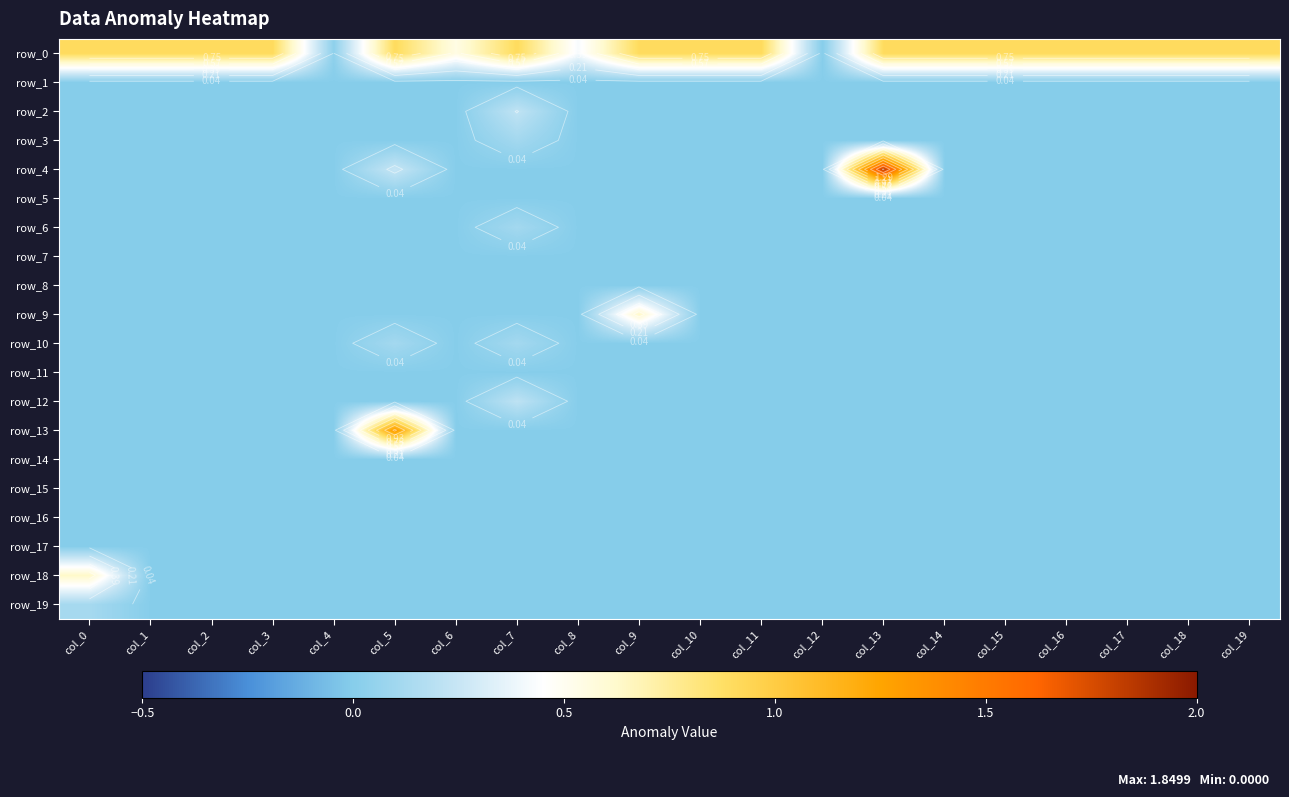

Reading left to right, list all the values displayed in this chart.

row_0: 0.9	0.9	0.9	0.9	0.0	0.9	0.5	0.9	0.4	0.9	0.9	0.9	0.0	0.9	0.9	0.9	0.9	0.9	0.9	0.9
row_1: 0.0	0.0	0.0	0.0	0.0	0.0	0.0	0.0	0.0	0.0	0.0	0.0	0.0	0.0	0.0	0.0	0.0	0.0	0.0	0.0
row_2: 0.0	0.0	0.0	0.0	0.0	0.0	0.0	0.2	0.0	0.0	0.0	0.0	0.0	0.0	0.0	0.0	0.0	0.0	0.0	0.0
row_3: 0.0	0.0	0.0	0.0	0.0	0.0	0.0	0.1	0.0	0.0	0.0	0.0	0.0	0.0	0.0	0.0	0.0	0.0	0.0	0.0
row_4: 0.0	0.0	0.0	0.0	0.0	0.2	0.0	0.0	0.0	0.0	0.0	0.0	0.0	1.8	0.0	0.0	0.0	0.0	0.0	0.0
row_5: 0.0	0.0	0.0	0.0	0.0	0.0	0.0	0.0	0.0	0.0	0.0	0.0	0.0	0.0	0.0	0.0	0.0	0.0	0.0	0.0
row_6: 0.0	0.0	0.0	0.0	0.0	0.0	0.0	0.1	0.0	0.0	0.0	0.0	0.0	0.0	0.0	0.0	0.0	0.0	0.0	0.0
row_7: 0.0	0.0	0.0	0.0	0.0	0.0	0.0	0.0	0.0	0.0	0.0	0.0	0.0	0.0	0.0	0.0	0.0	0.0	0.0	0.0
row_8: 0.0	0.0	0.0	0.0	0.0	0.0	0.0	0.0	0.0	0.0	0.0	0.0	0.0	0.0	0.0	0.0	0.0	0.0	0.0	0.0
row_9: 0.0	0.0	0.0	0.0	0.0	0.0	0.0	0.0	0.0	0.6	0.0	0.0	0.0	0.0	0.0	0.0	0.0	0.0	0.0	0.0
row_10: 0.0	0.0	0.0	0.0	0.0	0.1	0.0	0.1	0.0	0.0	0.0	0.0	0.0	0.0	0.0	0.0	0.0	0.0	0.0	0.0
row_11: 0.0	0.0	0.0	0.0	0.0	0.0	0.0	0.0	0.0	0.0	0.0	0.0	0.0	0.0	0.0	0.0	0.0	0.0	0.0	0.0
row_12: 0.0	0.0	0.0	0.0	0.0	0.0	0.0	0.2	0.0	0.0	0.0	0.0	0.0	0.0	0.0	0.0	0.0	0.0	0.0	0.0
row_13: 0.0	0.0	0.0	0.0	0.0	1.3	0.0	0.0	0.0	0.0	0.0	0.0	0.0	0.0	0.0	0.0	0.0	0.0	0.0	0.0
row_14: 0.0	0.0	0.0	0.0	0.0	0.0	0.0	0.0	0.0	0.0	0.0	0.0	0.0	0.0	0.0	0.0	0.0	0.0	0.0	0.0
row_15: 0.0	0.0	0.0	0.0	0.0	0.0	0.0	0.0	0.0	0.0	0.0	0.0	0.0	0.0	0.0	0.0	0.0	0.0	0.0	0.0
row_16: 0.0	0.0	0.0	0.0	0.0	0.0	0.0	0.0	0.0	0.0	0.0	0.0	0.0	0.0	0.0	0.0	0.0	0.0	0.0	0.0
row_17: 0.0	0.0	0.0	0.0	0.0	0.0	0.0	0.0	0.0	0.0	0.0	0.0	0.0	0.0	0.0	0.0	0.0	0.0	0.0	0.0
row_18: 0.6	0.0	0.0	0.0	0.0	0.0	0.0	0.0	0.0	0.0	0.0	0.0	0.0	0.0	0.0	0.0	0.0	0.0	0.0	0.0
row_19: 0.1	0.0	0.0	0.0	0.0	0.0	0.0	0.0	0.0	0.0	0.0	0.0	0.0	0.0	0.0	0.0	0.0	0.0	0.0	0.0